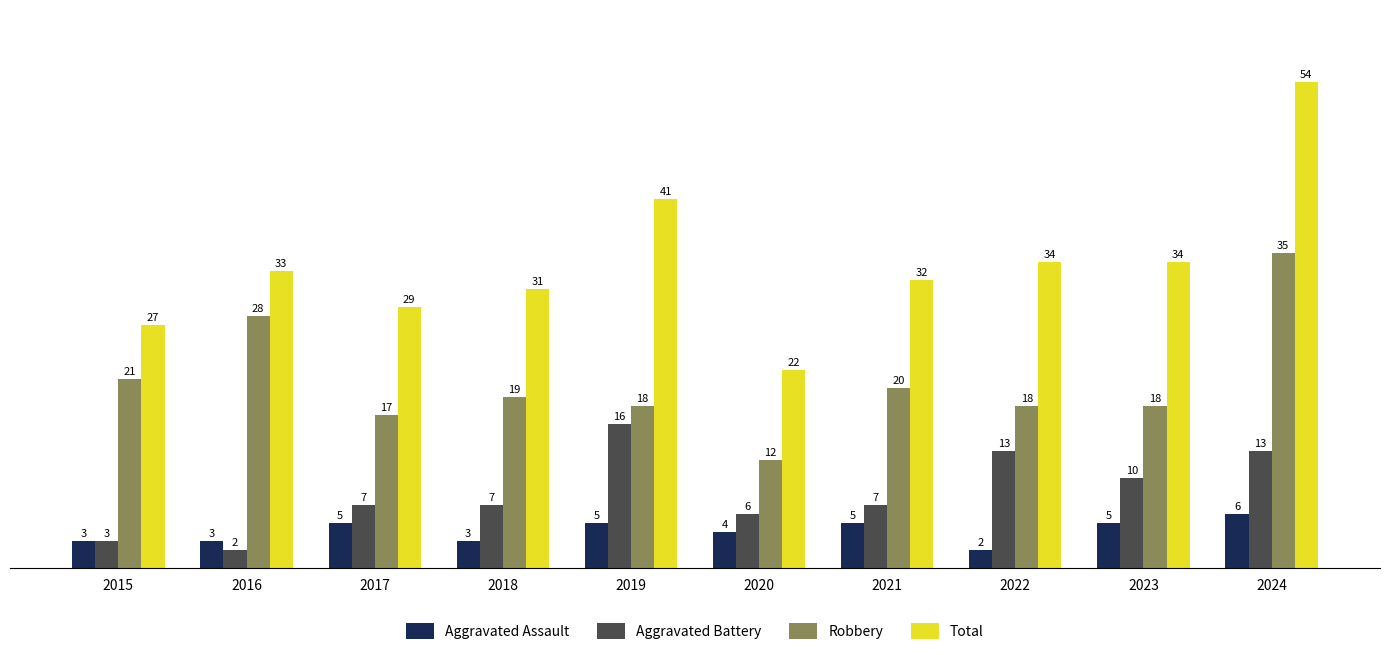

Rank the series by their maximum value, from highest to lowest.

Total, Robbery, Aggravated Battery, Aggravated Assault